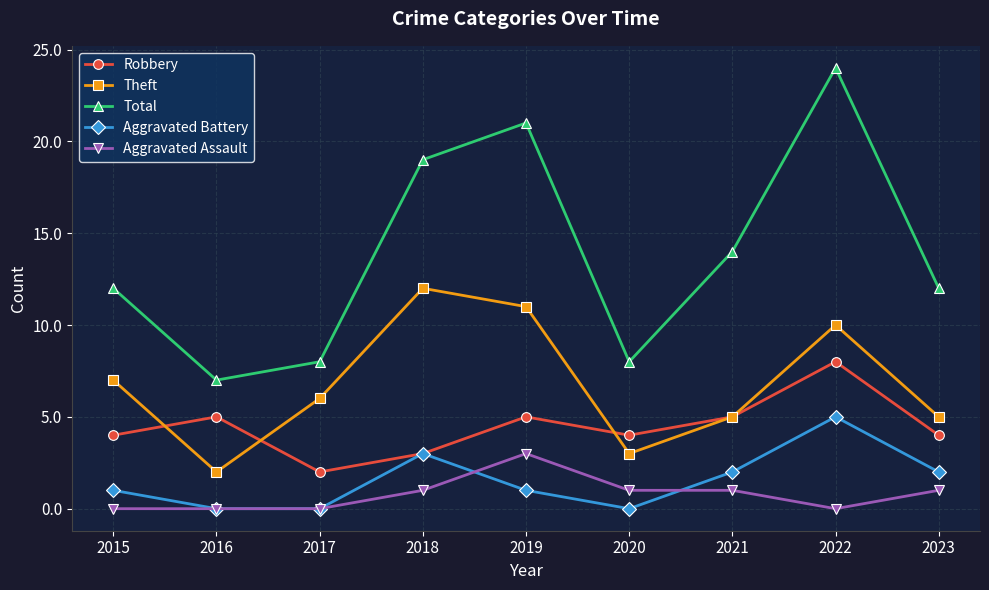

The value of Aggravated Assault at 2021 is 2. True or false?

False